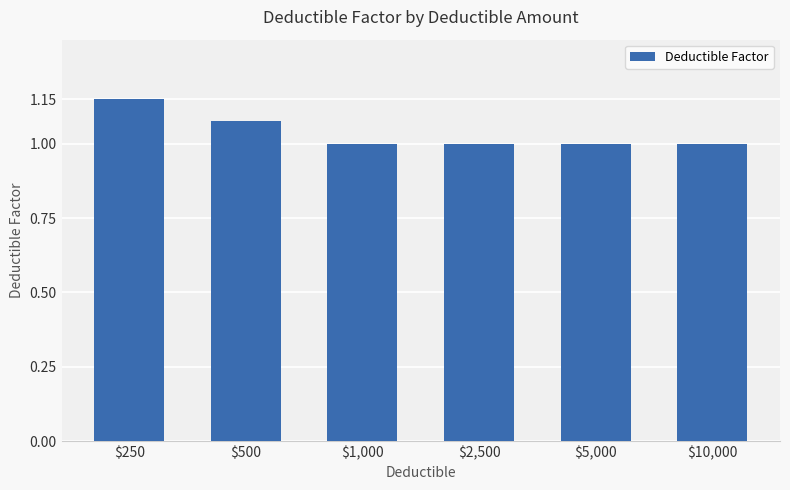

Approximately how many times larger is the value at $2,500 compared to $10,000?

1.0